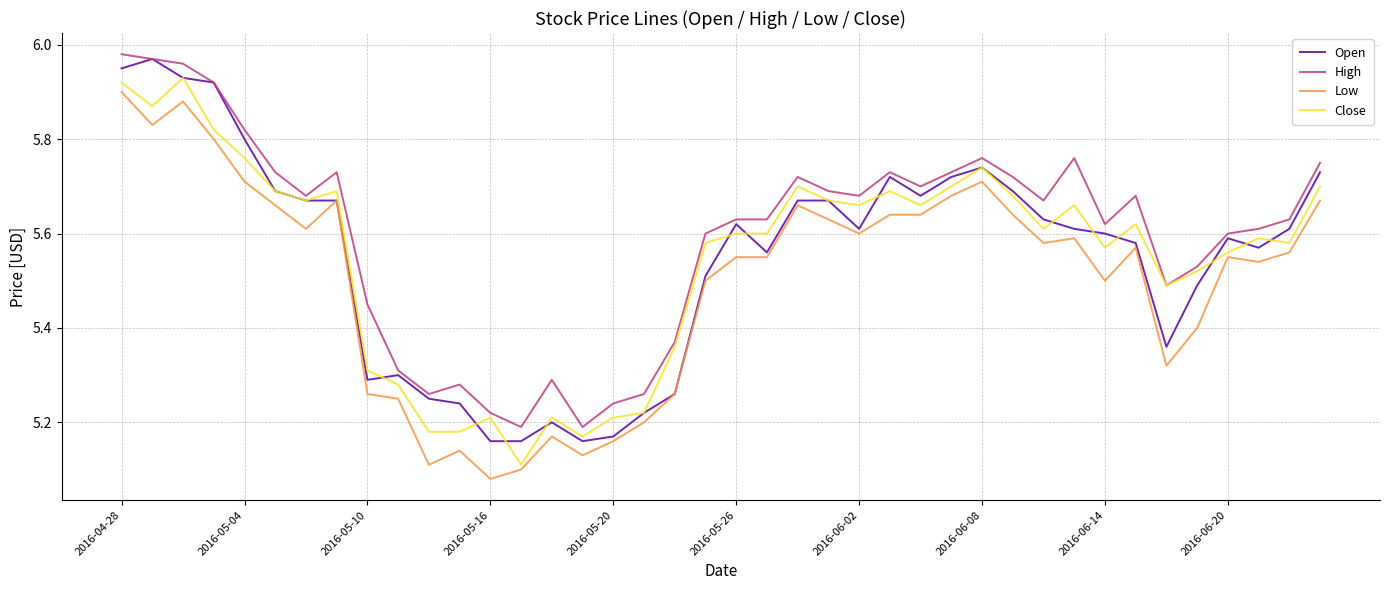

What is the difference between the maximum and minimum values in the Open series?

0.8